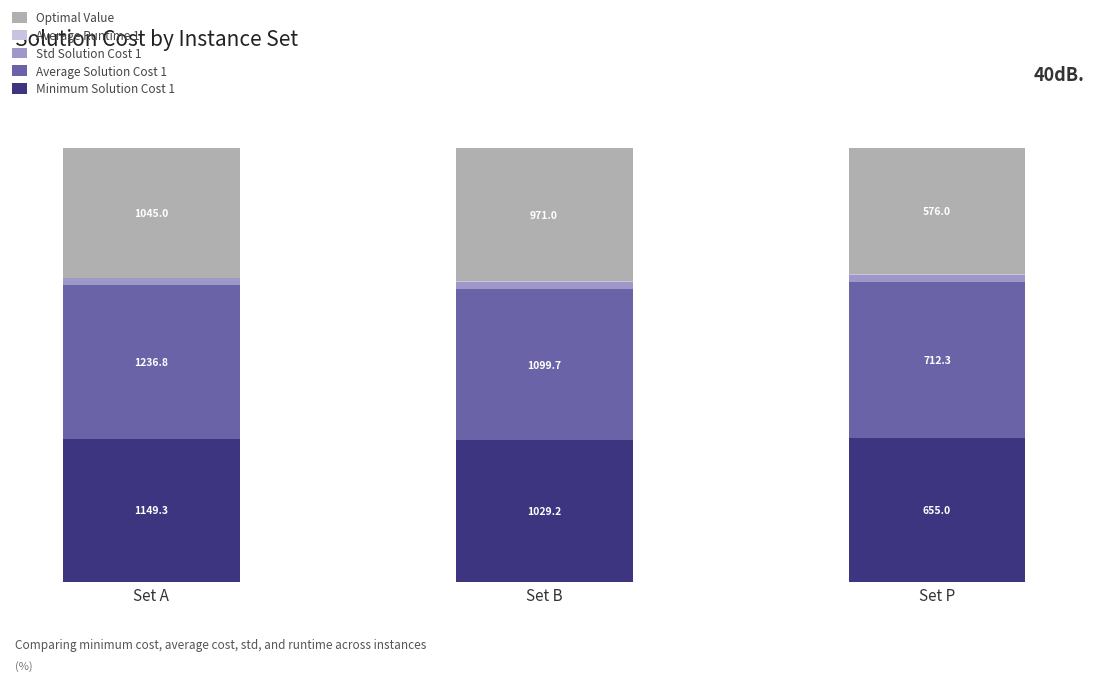

Are the bars horizontal?

No